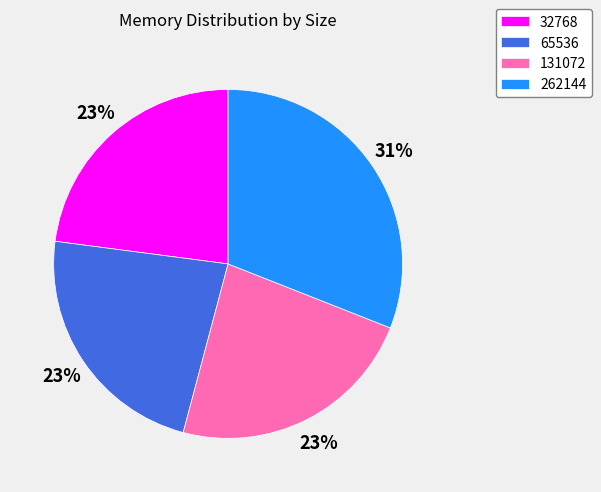

To the nearest percent, what is the combined percentage of 131072 and 32768?

46%